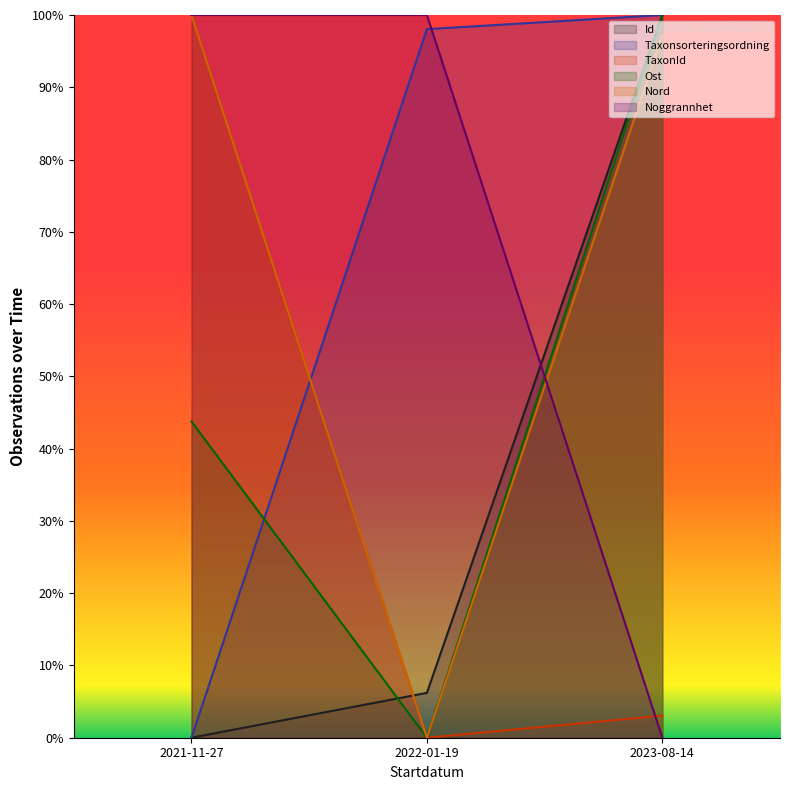

The Nord series shows 39.2 at 2022-01-19. True or false?

False